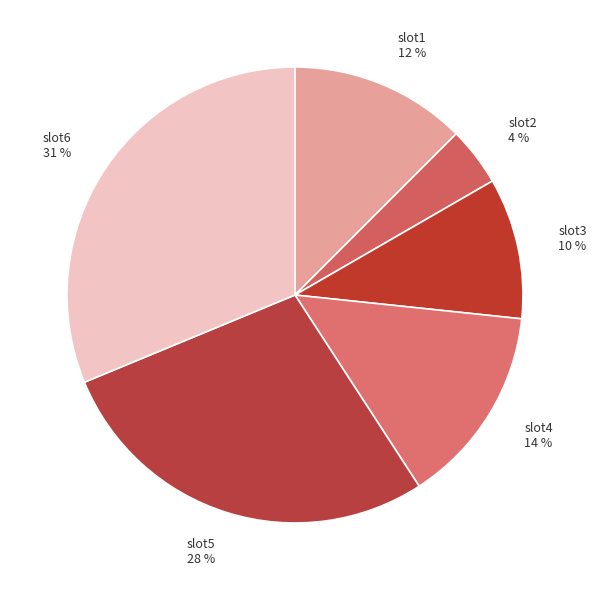

Rank the categories by value from highest to lowest.

slot6, slot5, slot4, slot1, slot3, slot2